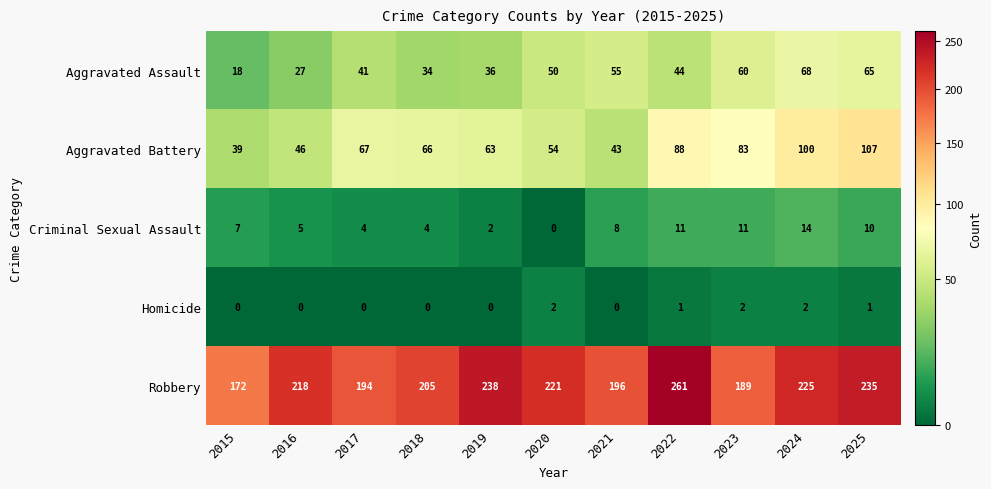

How many values in the Robbery series are below 218?

5